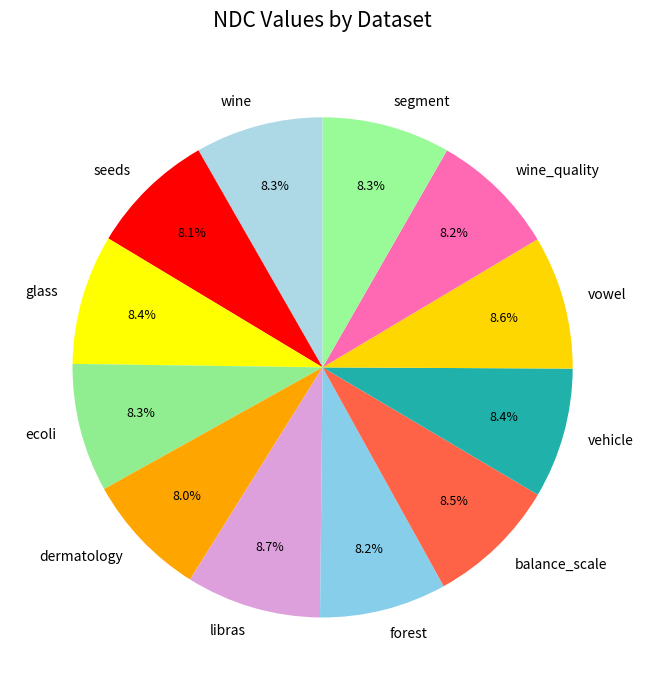

What is the ratio of the value at wine to the value at vowel?

1.0